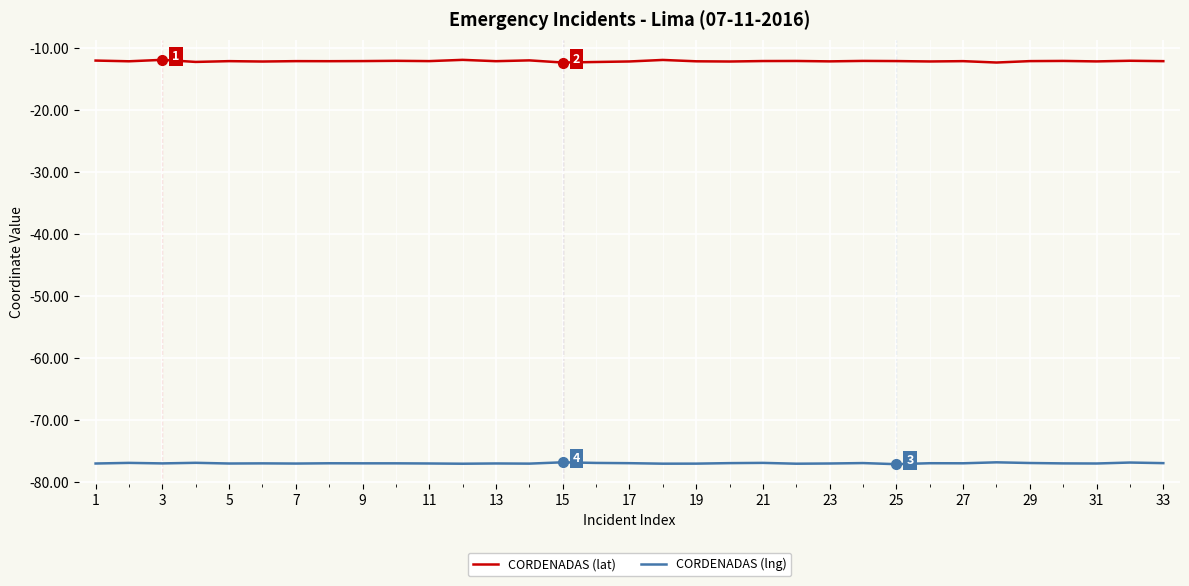

What are all the series names shown in the legend?

CORDENADAS (lat), CORDENADAS (lng)